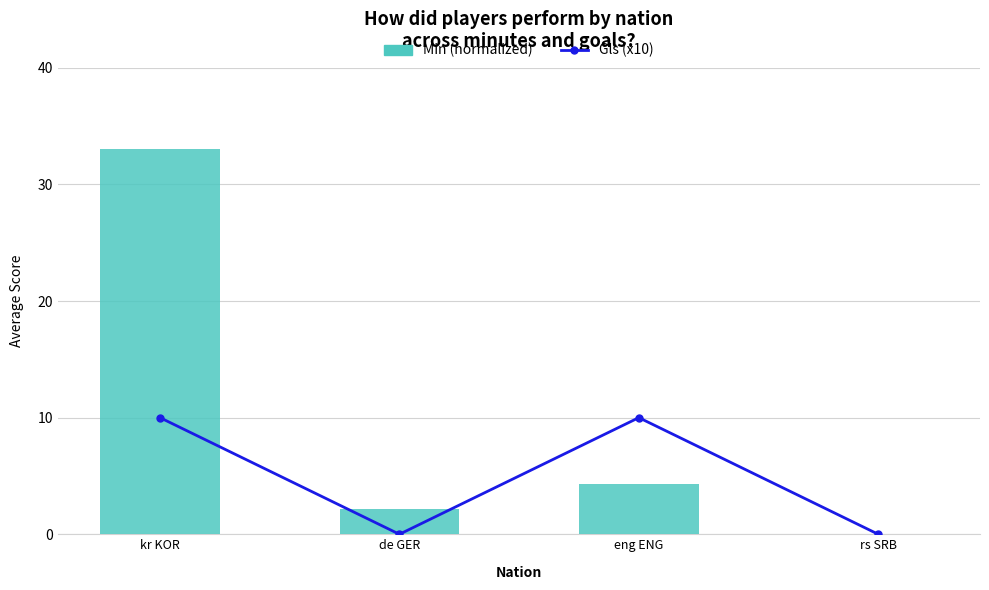

List the labels in order of Min (normalized) value, largest first.

kr KOR, eng ENG, de GER, rs SRB